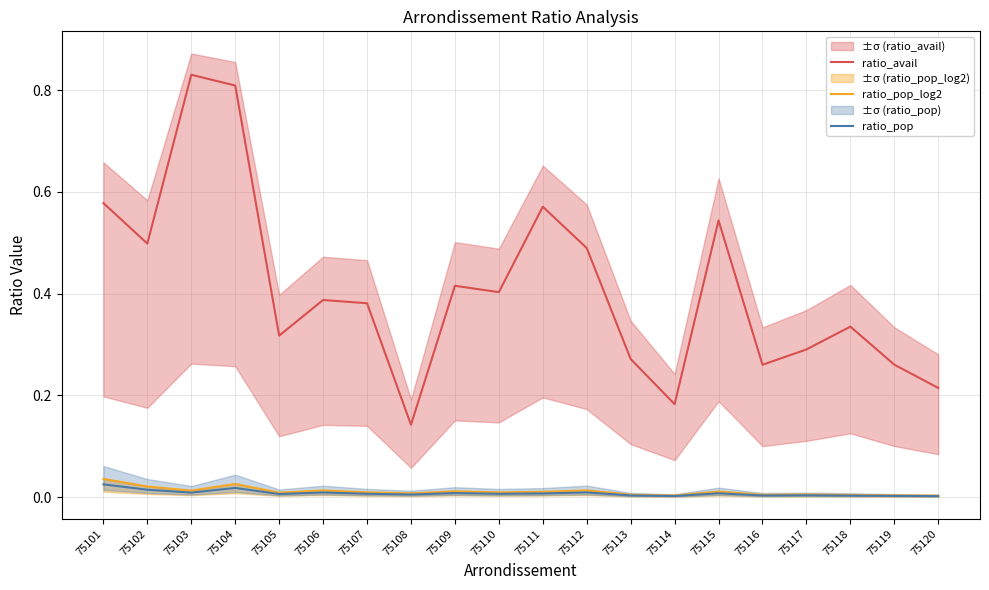

Which label corresponds to the smallest value in the chart?

75120